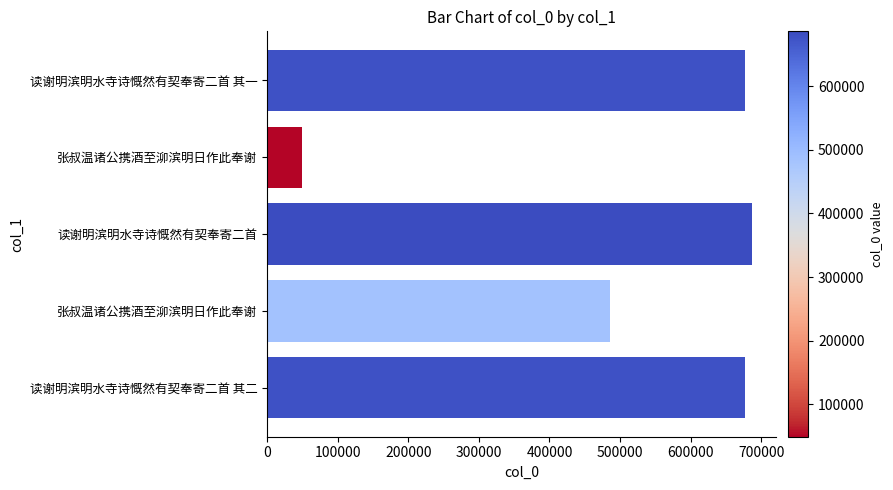

How many series are shown in this chart?

1